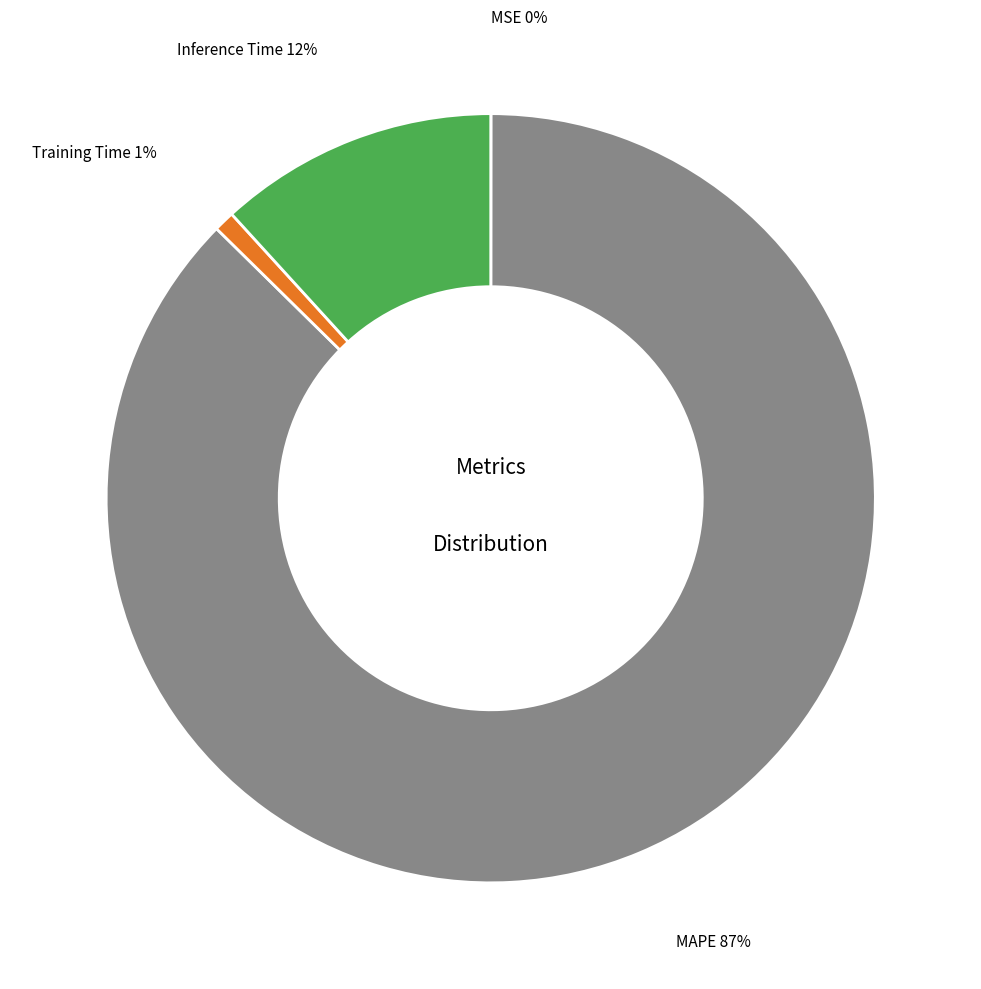

Which slice is the largest?

MAPE